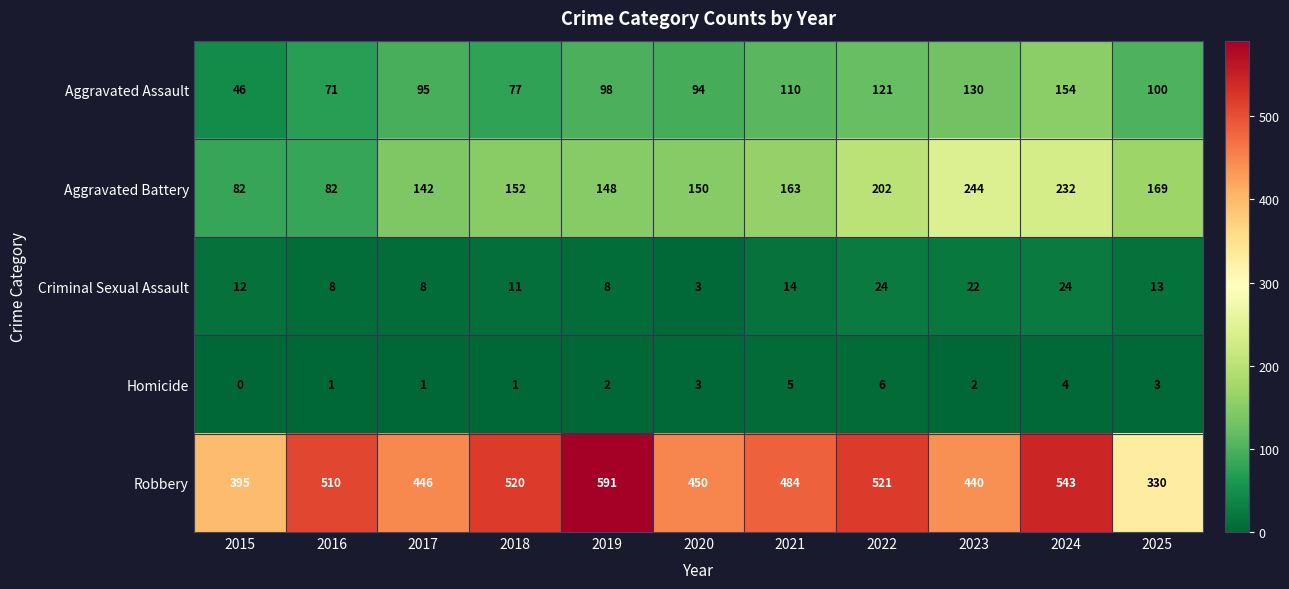

What is the greatest value displayed?

591